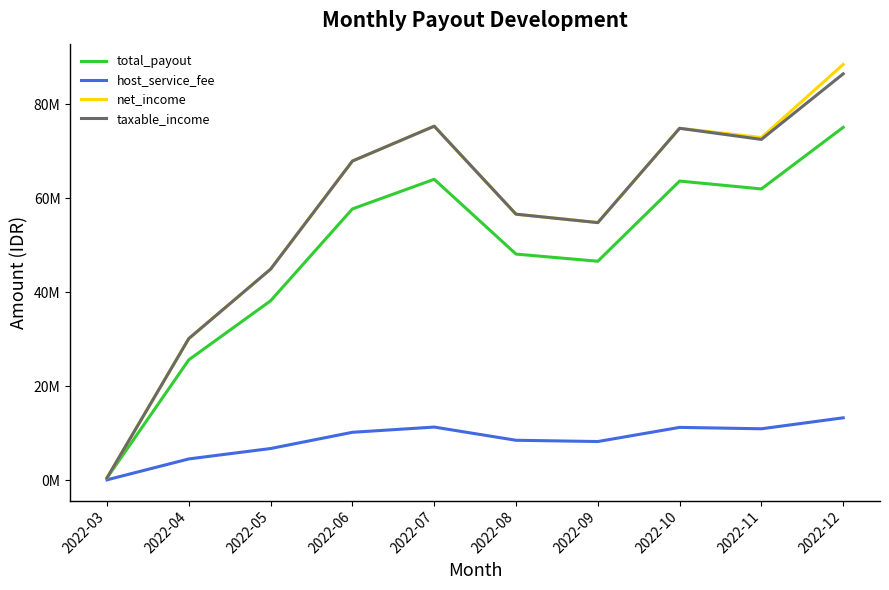

Is the value of total_payout at 2022-06 greater than the value of host_service_fee at 2022-08?

Yes